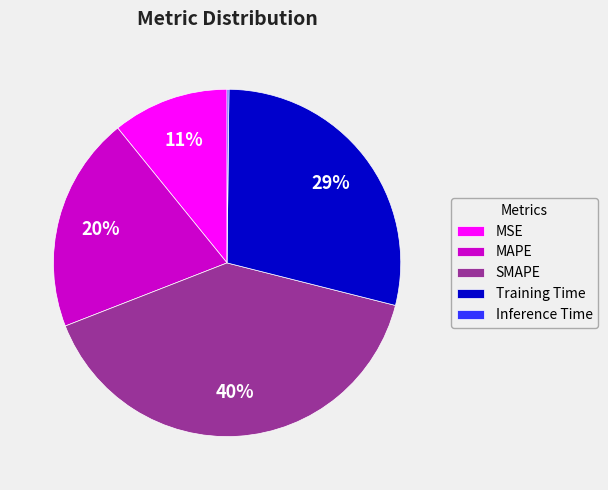

To the nearest percent, what is the average slice percentage?

20%